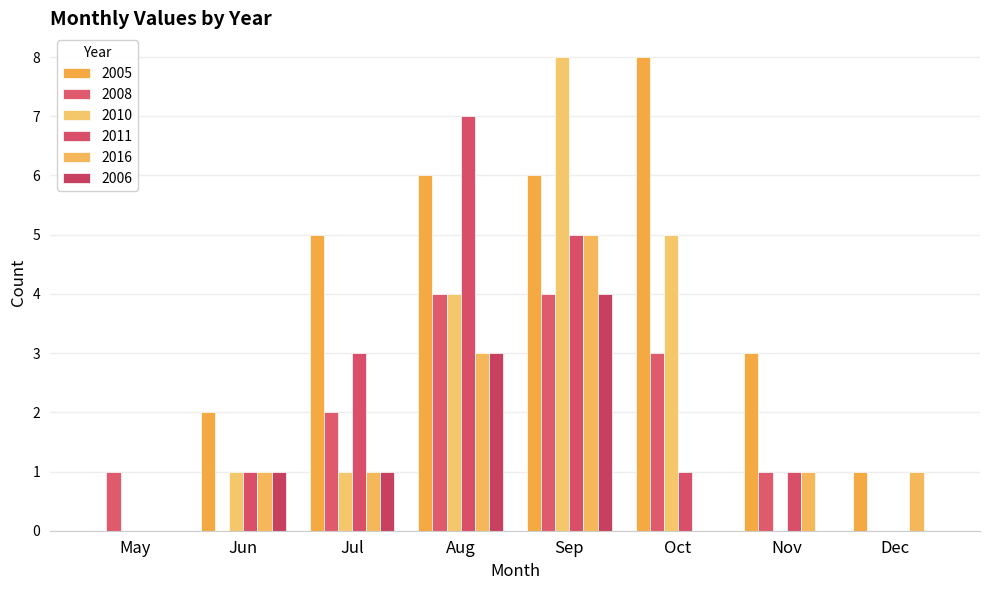

How many groups of bars are there?

8